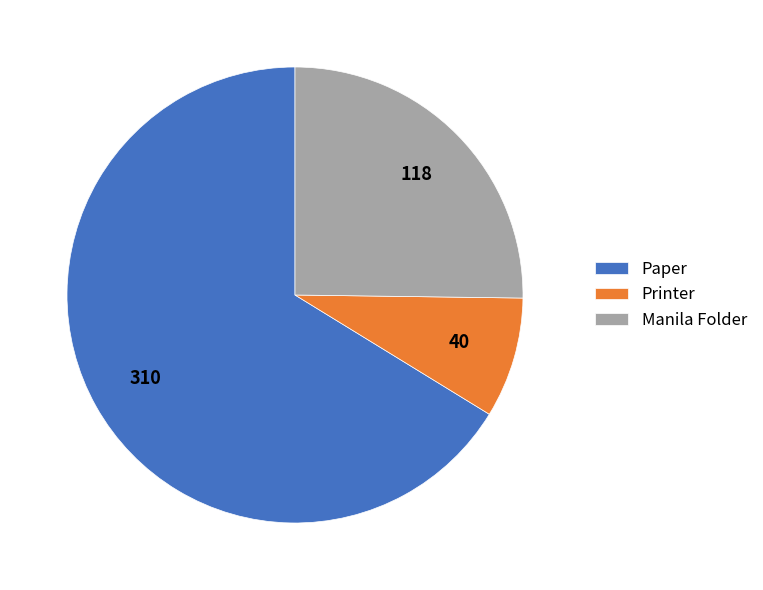

Between Paper and Printer, which is larger?

Paper